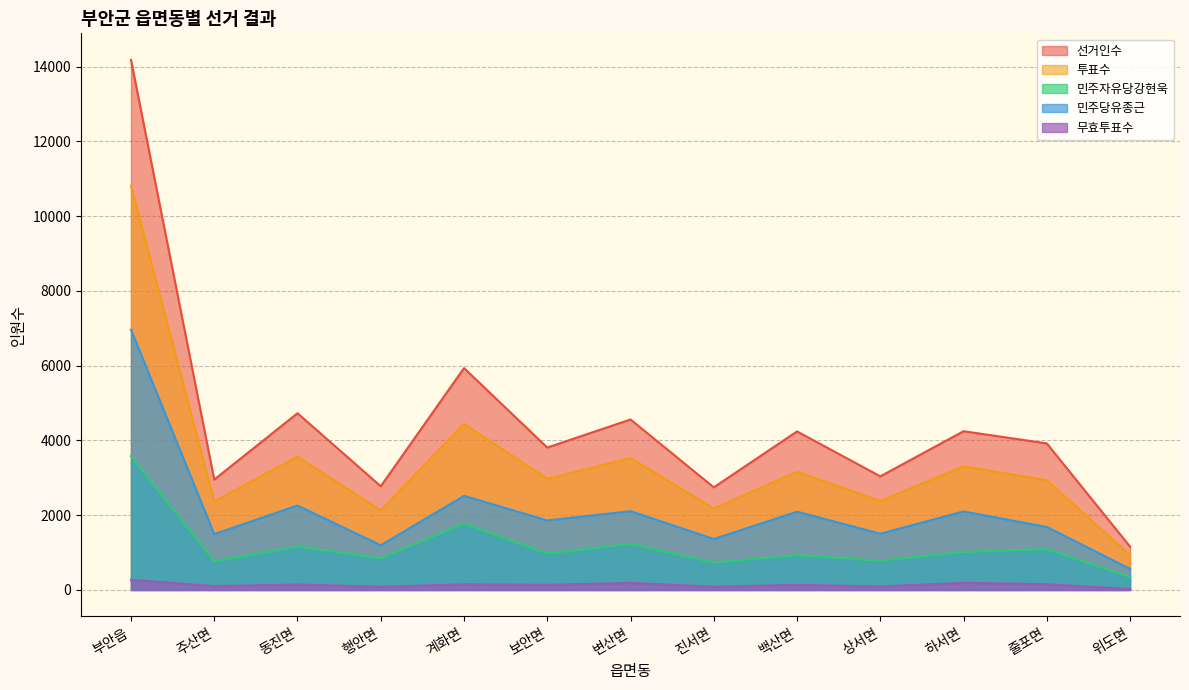

At which category does 민주당유종근 reach its first local valley?

주산면